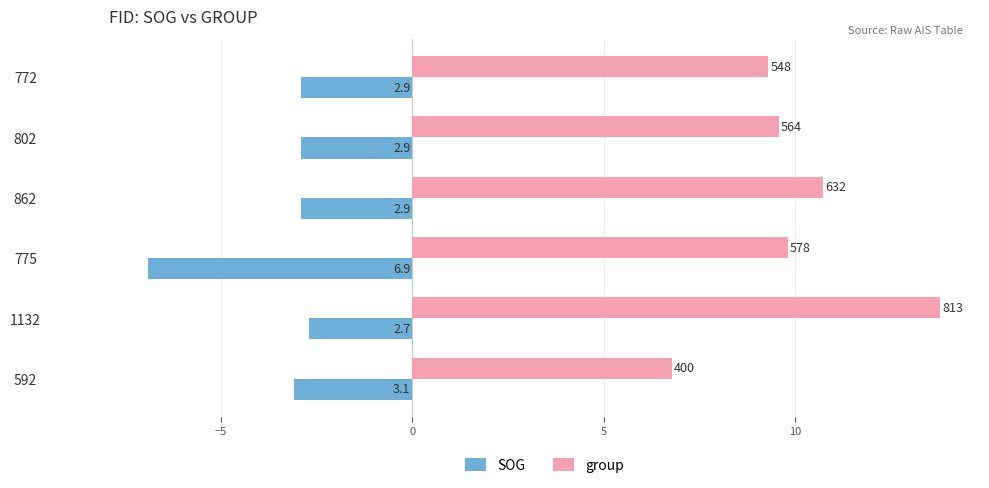

What are all the series names shown in the legend?

SOG, group